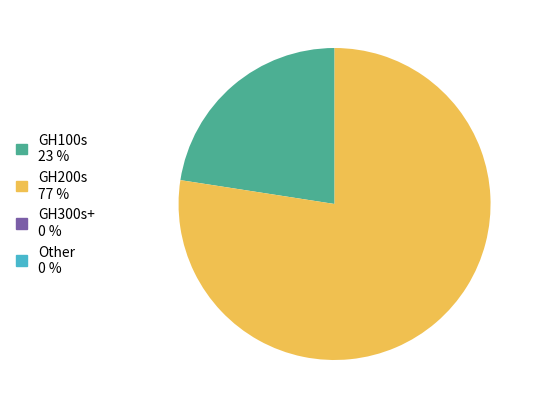

Is there any slice that represents more than half of the pie?

Yes